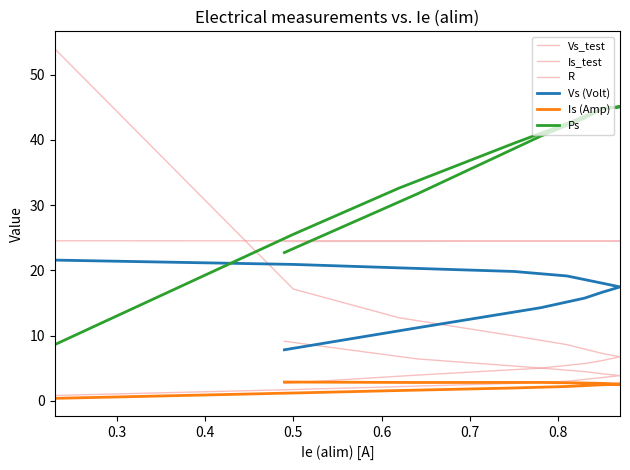

Reading left to right, transcribe all the data shown in this chart.

Vs_test: 24.4	24.4	24.5	24.5	24.5	24.5	24.5	24.5	24.5	24.5	24.5	24.5
Is_test: 9.1	6.5	5.0	4.5	4.2	3.9	3.6	3.0	2.7	2.2	1.7	0.8
R: 2.7	4.0	5.0	5.7	6.2	6.8	7.3	8.6	10.0	12.7	17.1	54.0
Vs (Volt): 7.8	11.2	14.3	15.8	16.7	17.5	18.0	19.1	19.8	20.4	20.9	21.6
Is (Amp): 2.9	2.8	2.8	2.8	2.7	2.6	2.5	2.2	2.0	1.6	1.2	0.4
Ps: 22.7	31.7	40.6	43.3	44.8	45.1	44.7	42.5	39.5	32.6	25.5	8.6